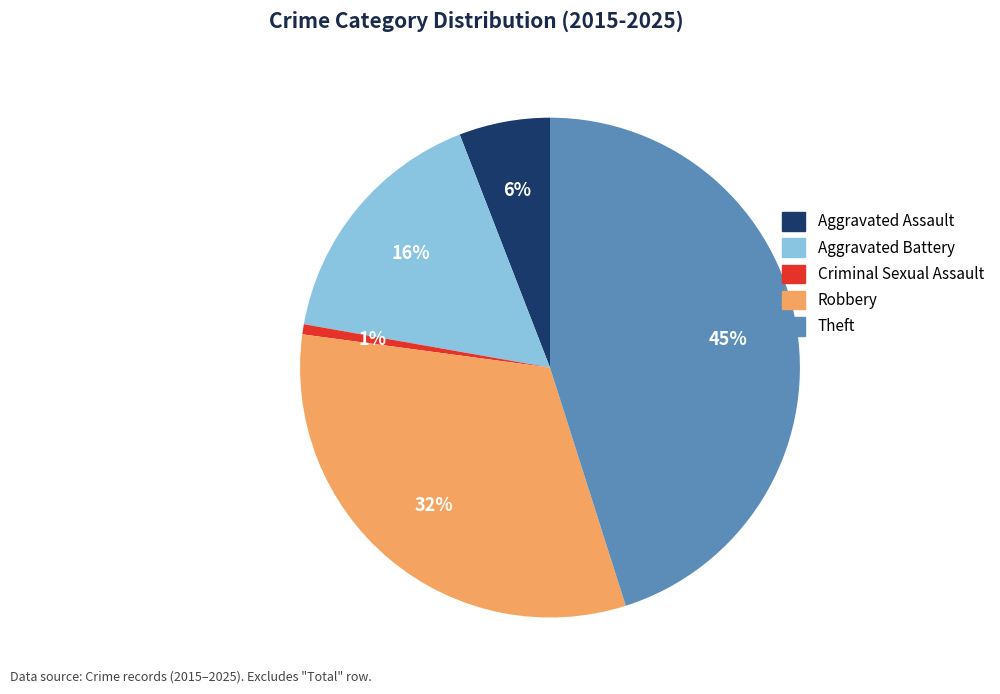

Is it true that Theft is 37% of the pie?

False